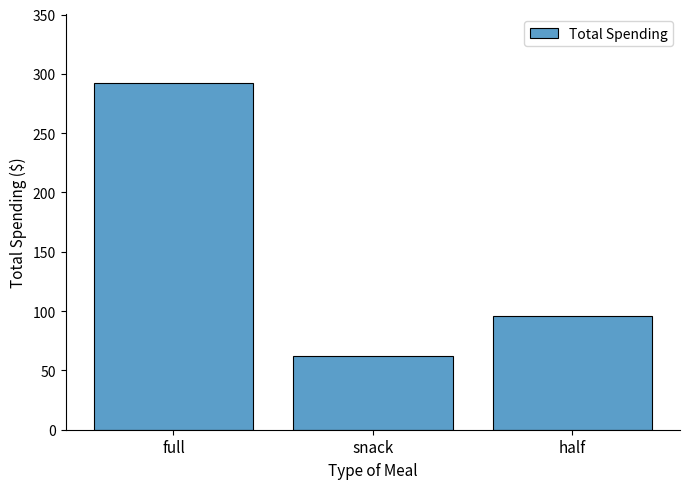

Where does the data first go above 96?

full